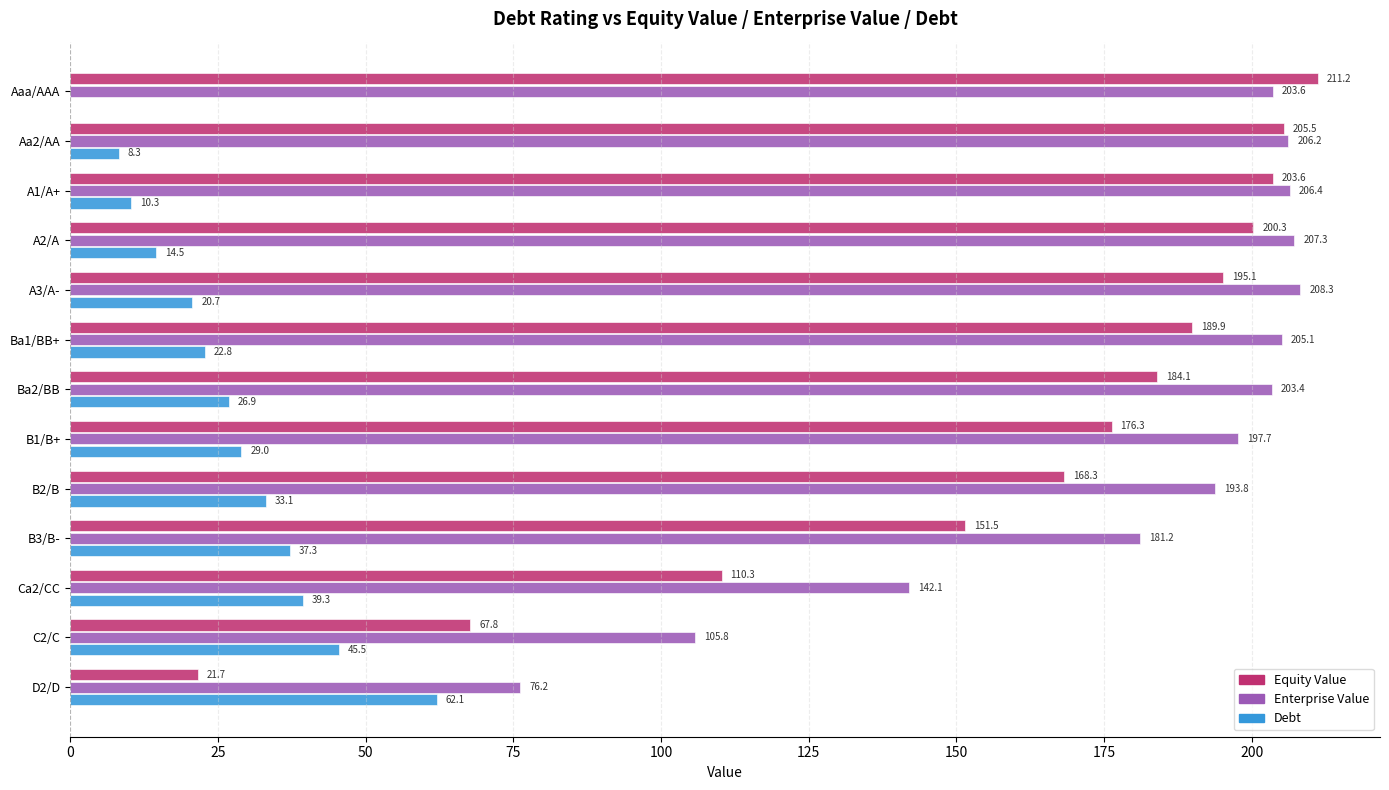

What is the total value across all series at B1/B+?

403.0